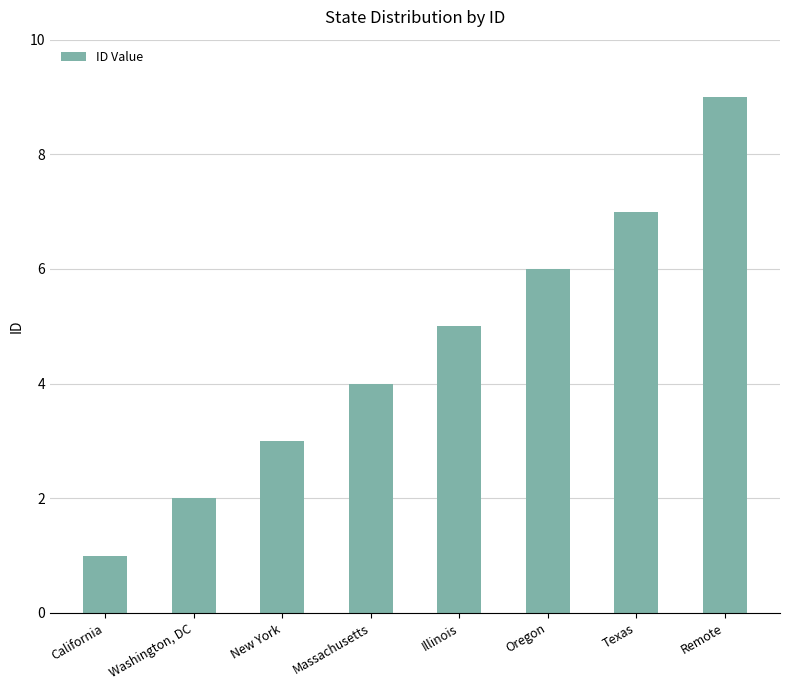

What position from the right is Texas?

2